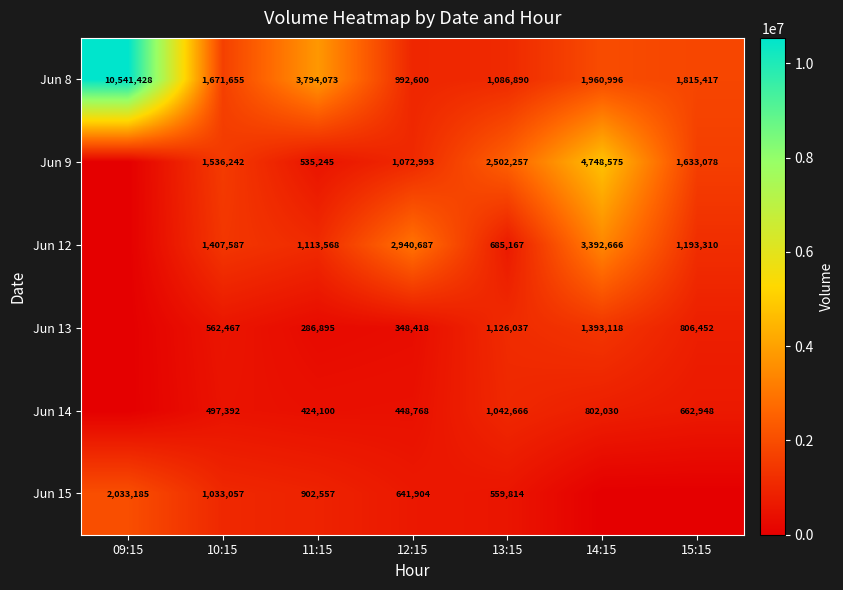

What is the difference between the Jun 8 values at 11:15 and 13:15?

2707183